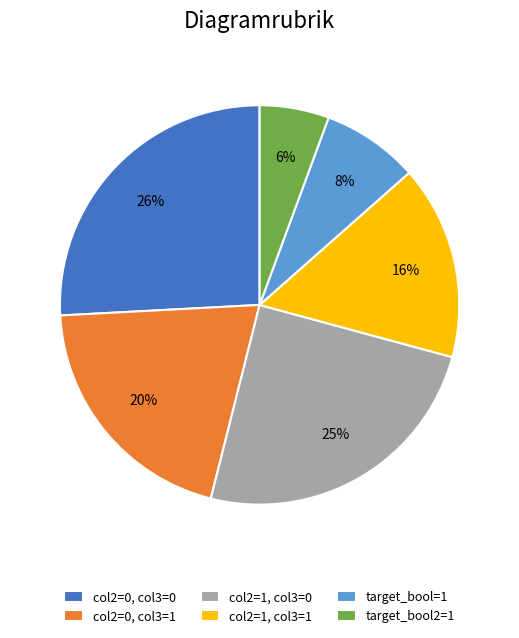

Count the number of slices in the pie.

6